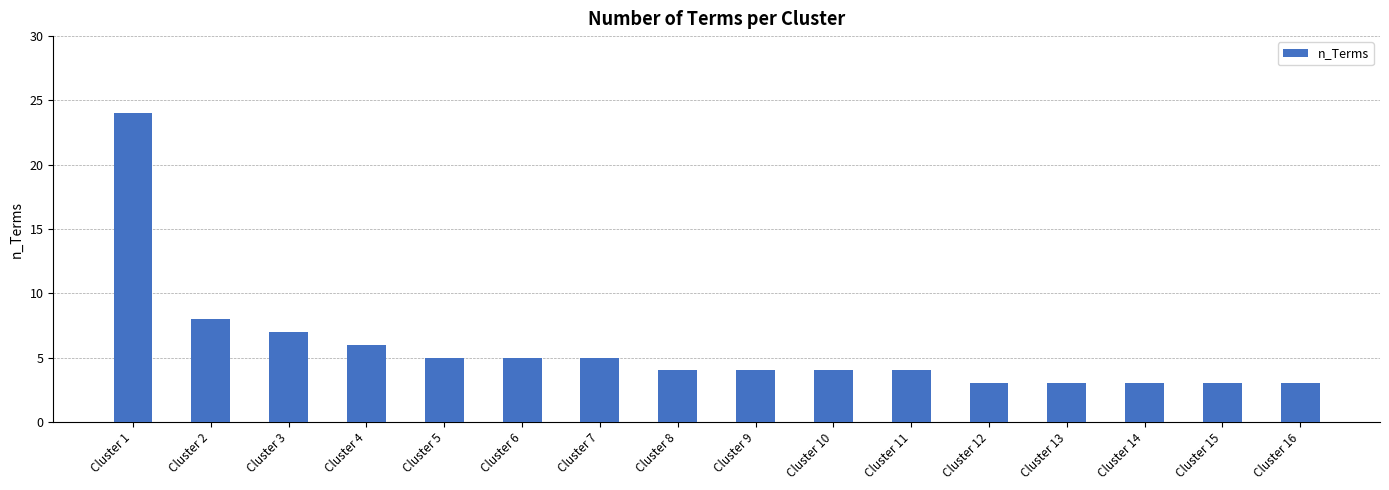

Which has a higher value, Cluster 14 or Cluster 8?

Cluster 8